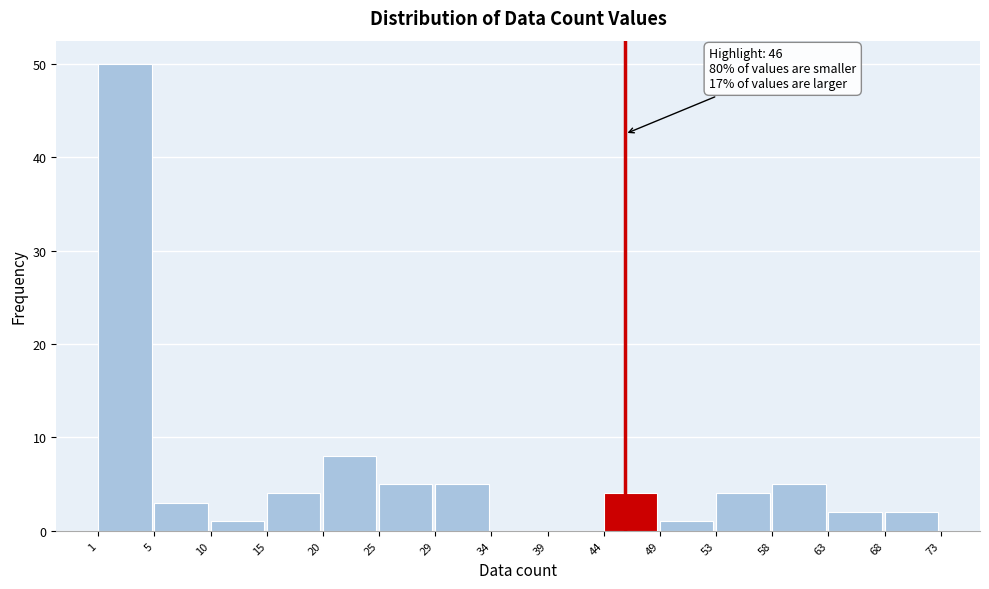

Reading left to right, what are all the values shown in this chart?

1=50	5=3	10=1	15=4	20=8	25=5	29=5	34=0	39=0	44=4	49=1	53=4	58=5	63=2	68=2